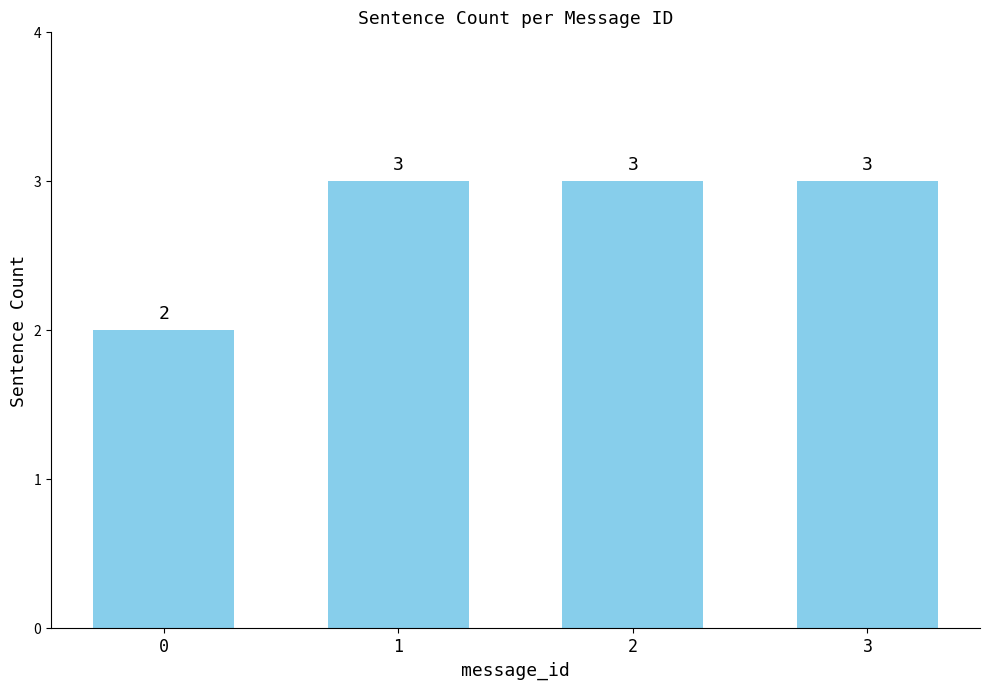

How many data points are less than 3?

1